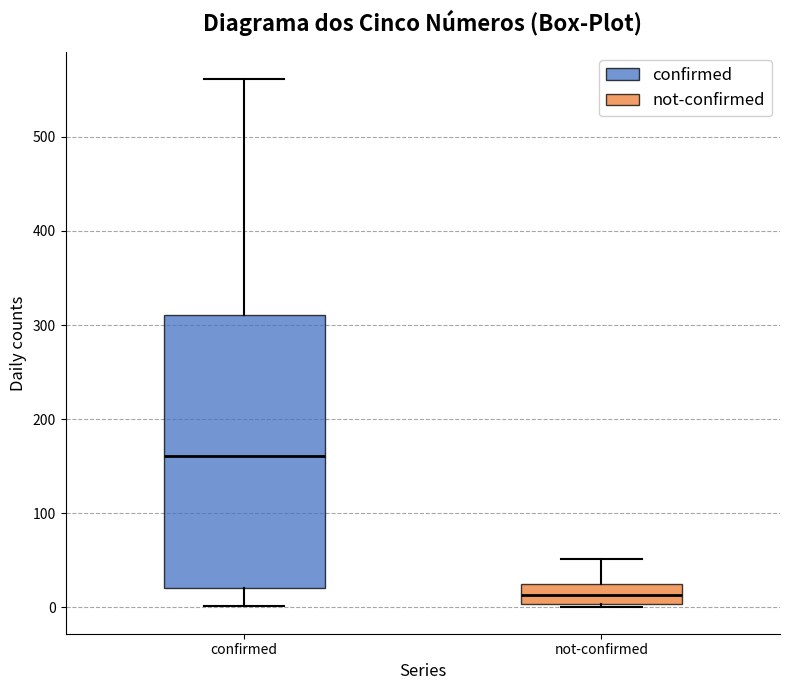

Reading left to right, transcribe this box plot: for each box, give where its median line is, the range the box spans, and where its two whiskers end, as read against the y-axis. The values are not printed on the chart, so give them approximately, as read against the axis.

confirmed: median 160, box 20 to 310, whiskers 0 to 560
not-confirmed: median 10, box 0 to 20, whiskers 0 to 50